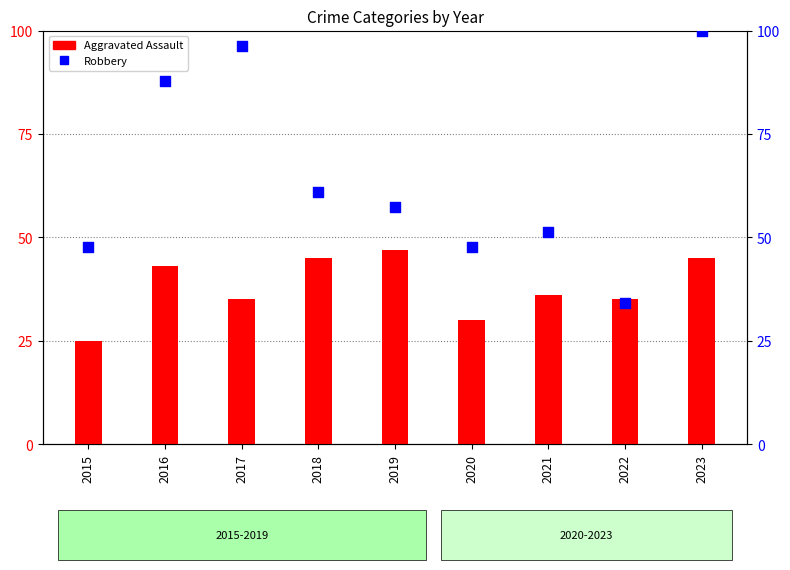

Is the value of Aggravated Assault at 2018 greater than the value of Robbery at 2021?

No